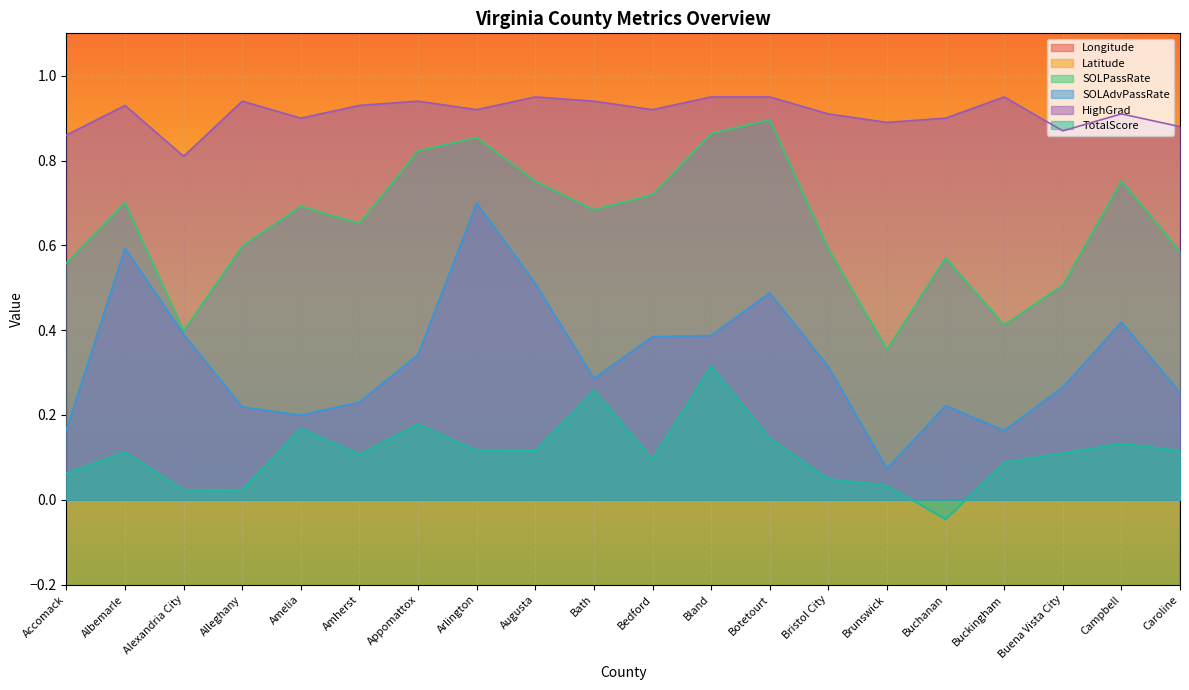

Rank the series at Buena Vista City from highest to lowest value.

Latitude, HighGrad, SOLPassRate, SOLAdvPassRate, TotalScore, Longitude